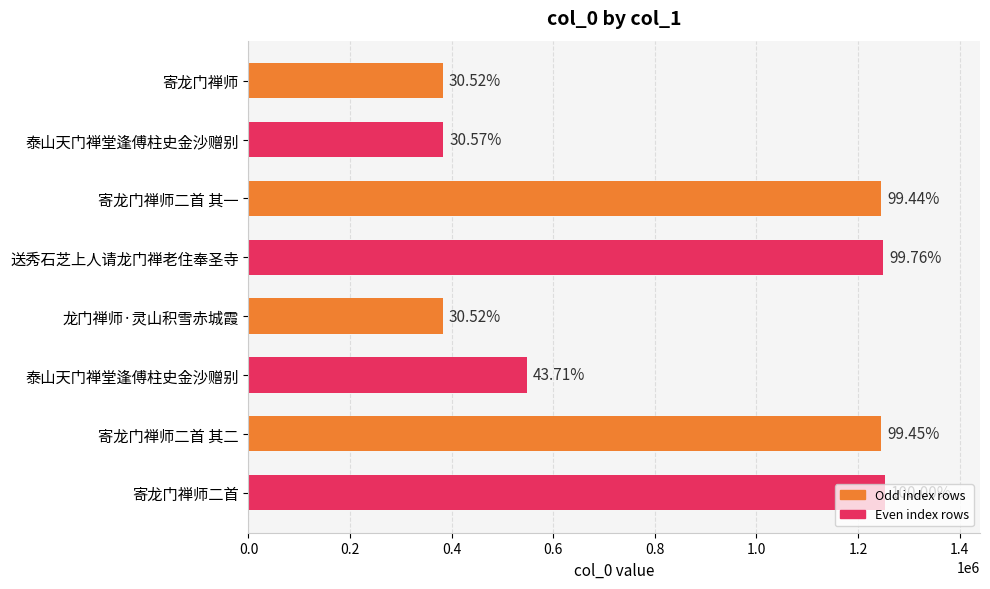

How many bars are there in total?

8